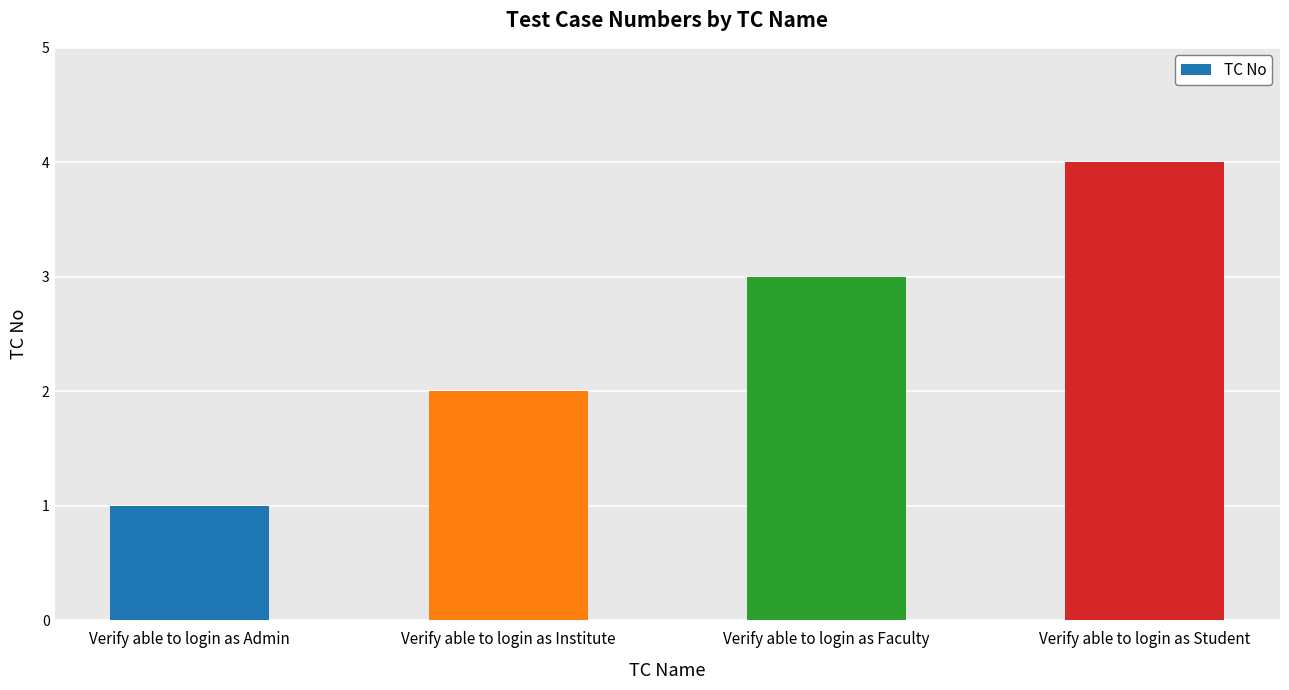

What is the change in value from Verify able to login as Institute to Verify able to login as Student?

+2